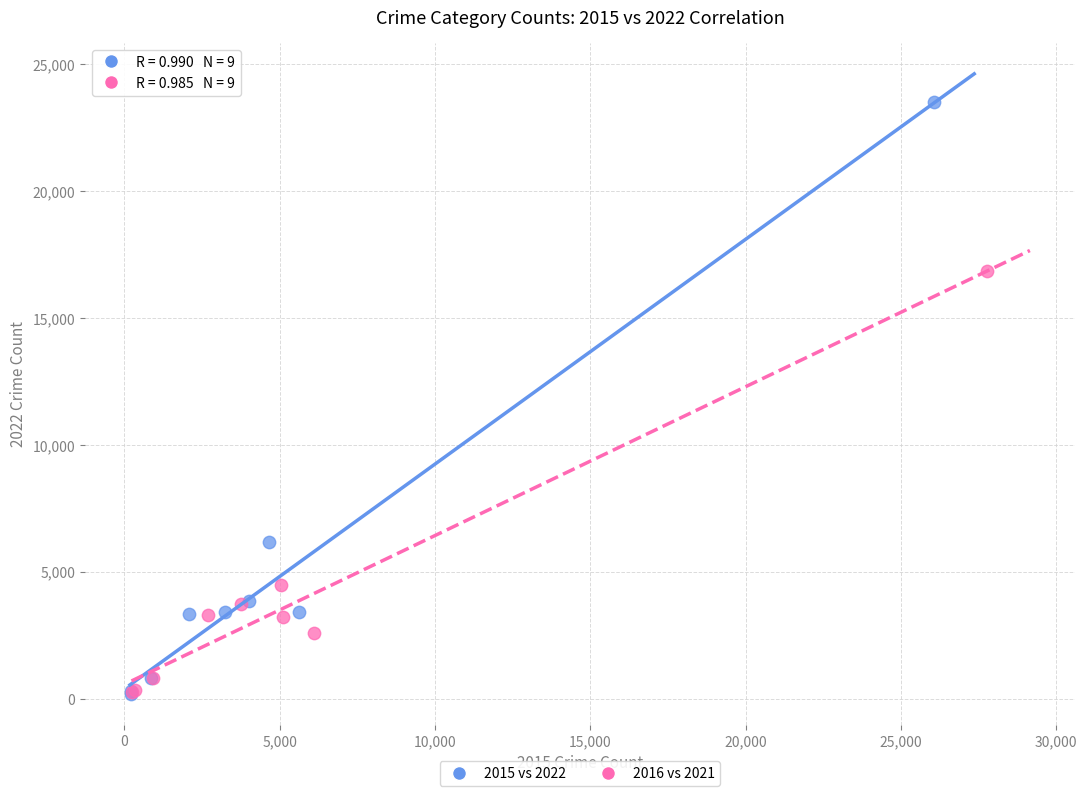

Which series reaches the maximum Y coordinate?

2015 vs 2022